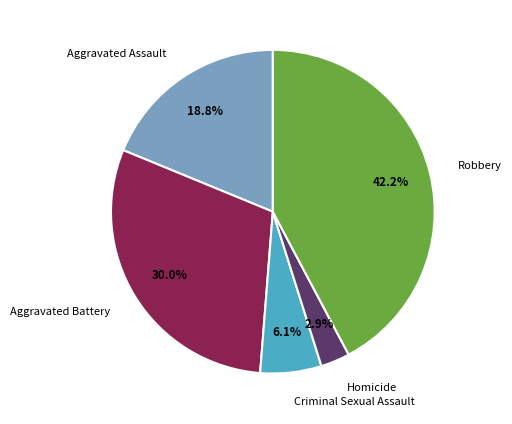

To the nearest percent, what is the average slice percentage?

20%